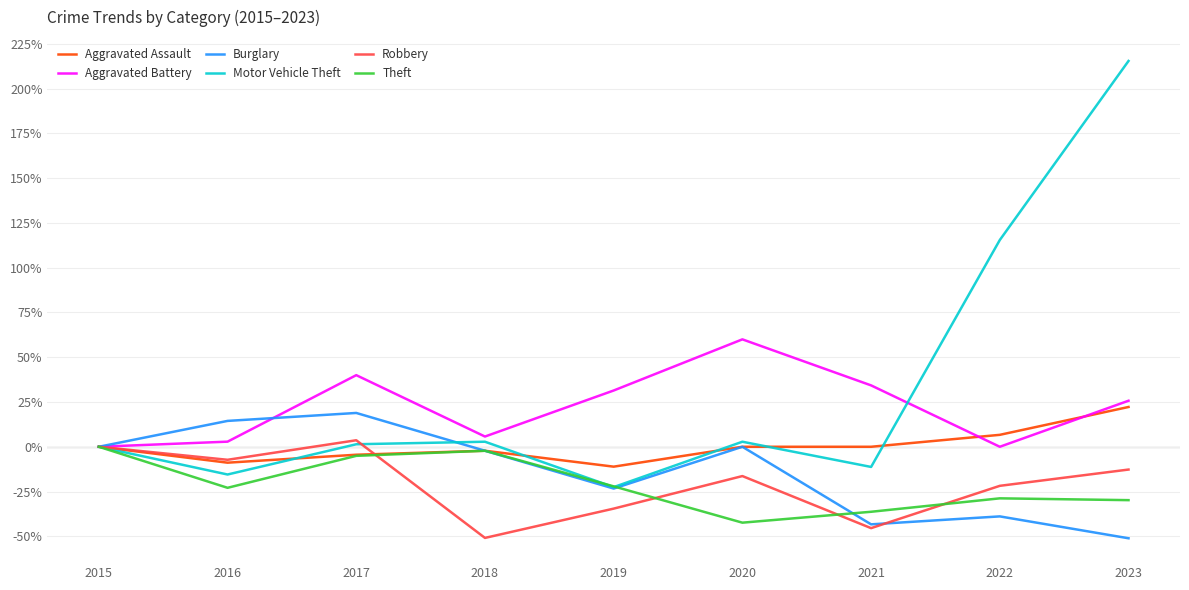

Is the value of Aggravated Assault at 2018 greater than the value of Robbery at 2020?

Yes